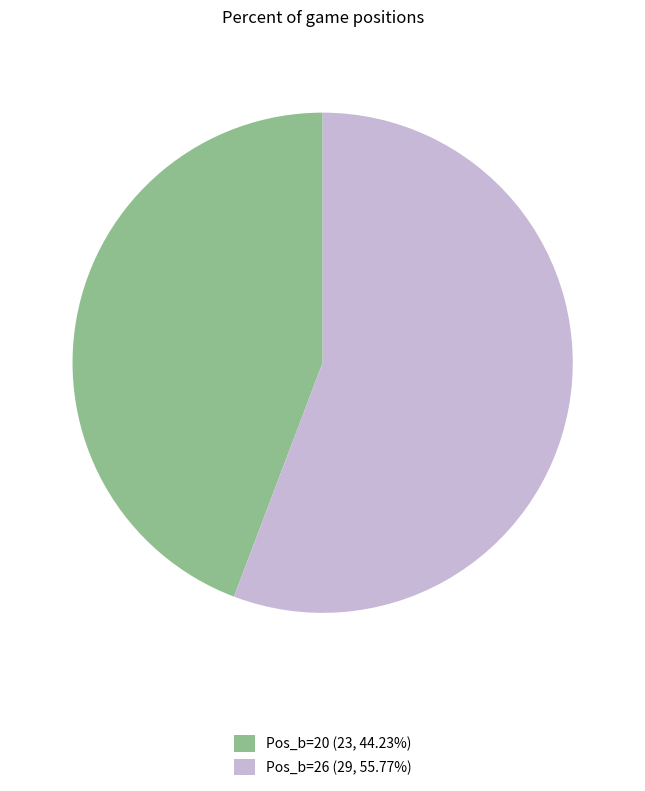

Do Pos_b=26 (29, 55.77%) and Pos_b=20 (23, 44.23%) together represent more than half of the pie?

Yes